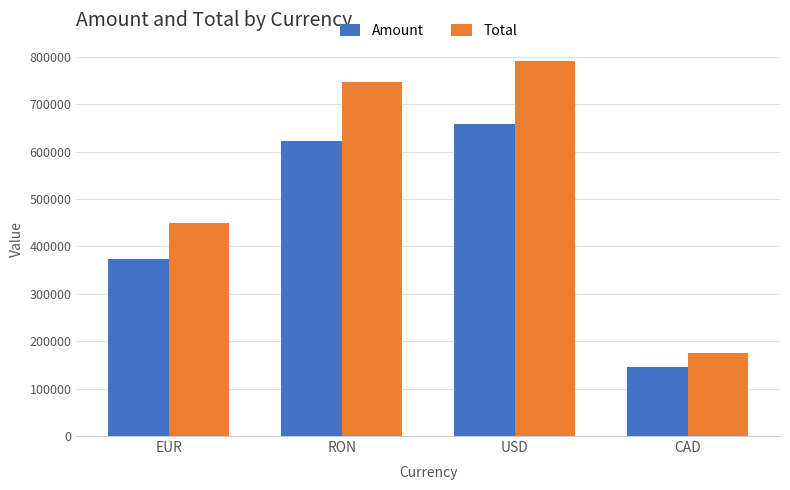

Reading right to left, what are all the values shown in this chart?

Amount: CAD=145602.0	USD=658373.0	RON=621371.0	EUR=373517.0
Total: CAD=174722.0	USD=790047.8	RON=745645.0	EUR=448220.8